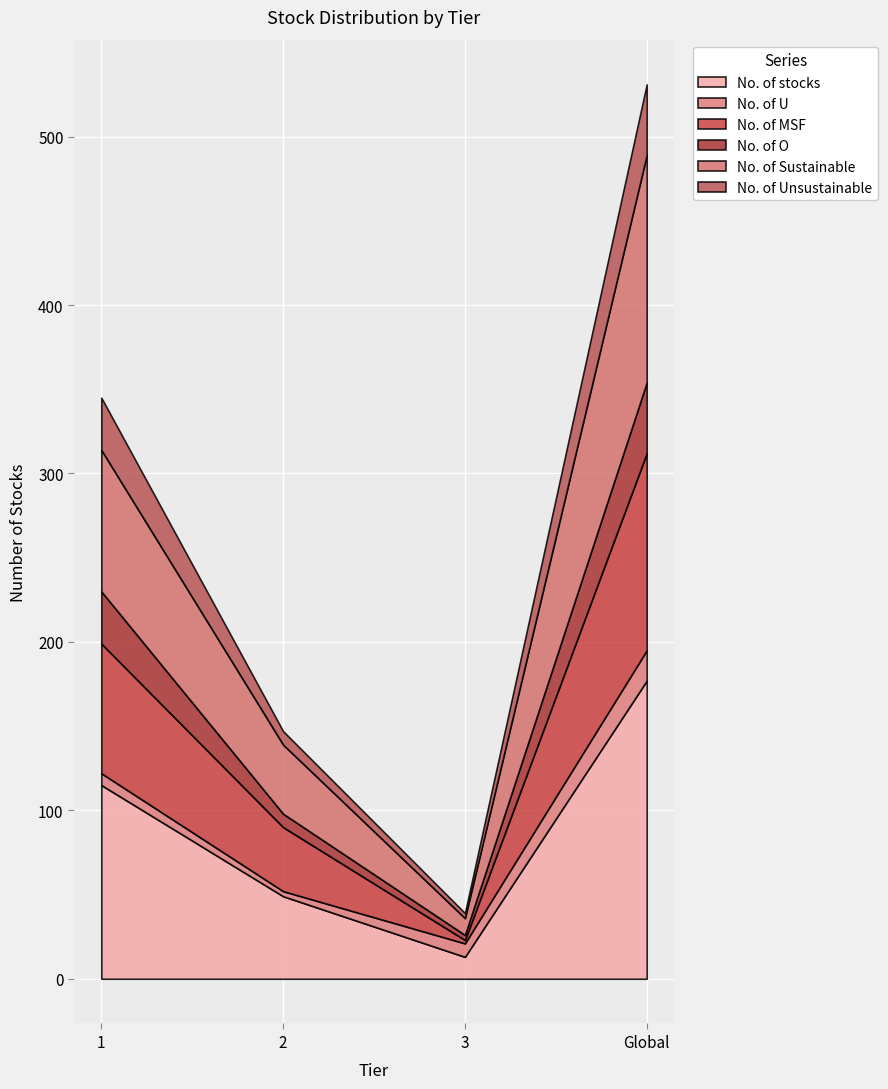

At 3, list the series in order from smallest to largest.

No. of MSF, No. of O, No. of Unsustainable, No. of U, No. of Sustainable, No. of stocks